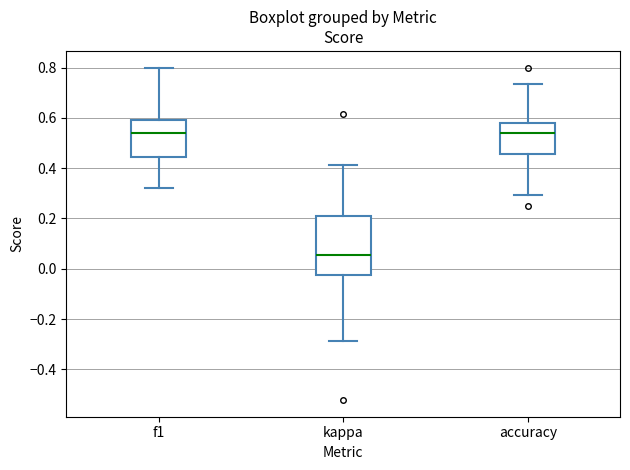

Which box's median line is the lowest?

kappa